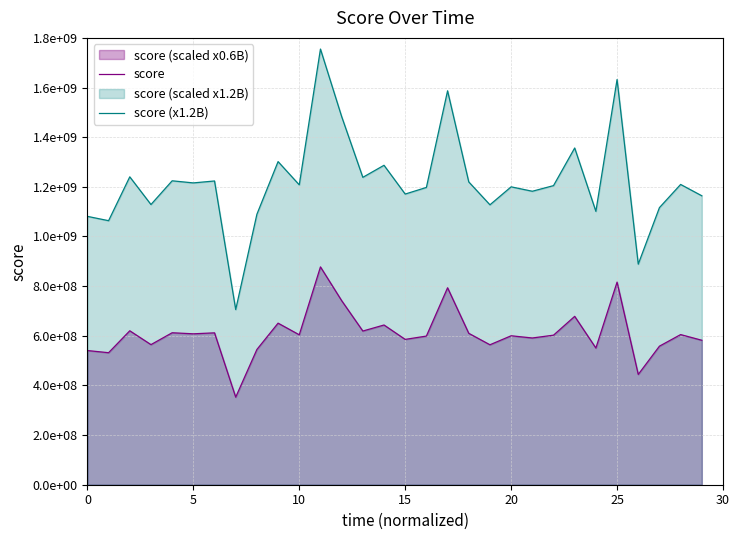

How many interior local peaks does the score series have?

11